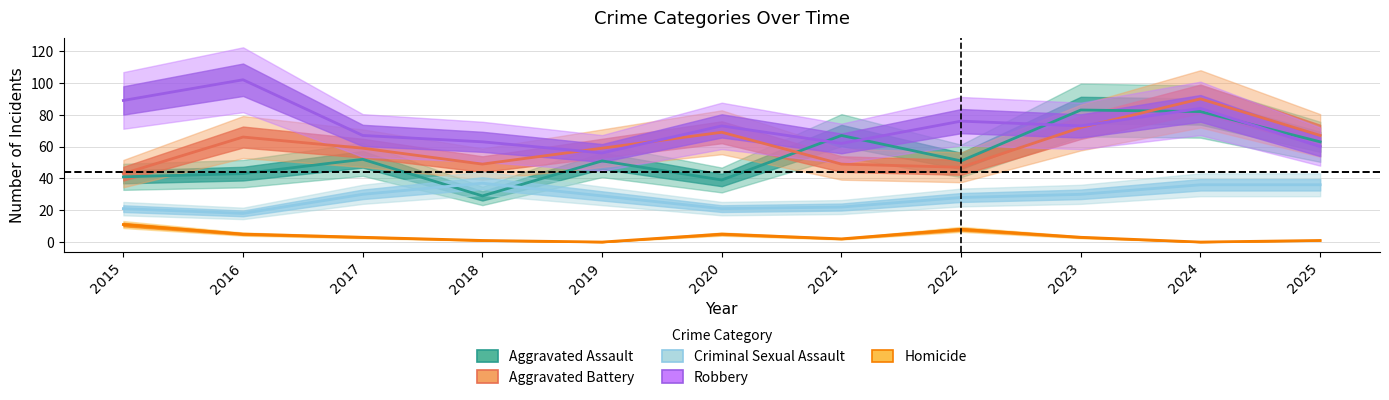

Which category has the highest value in the Homicide series?

2015